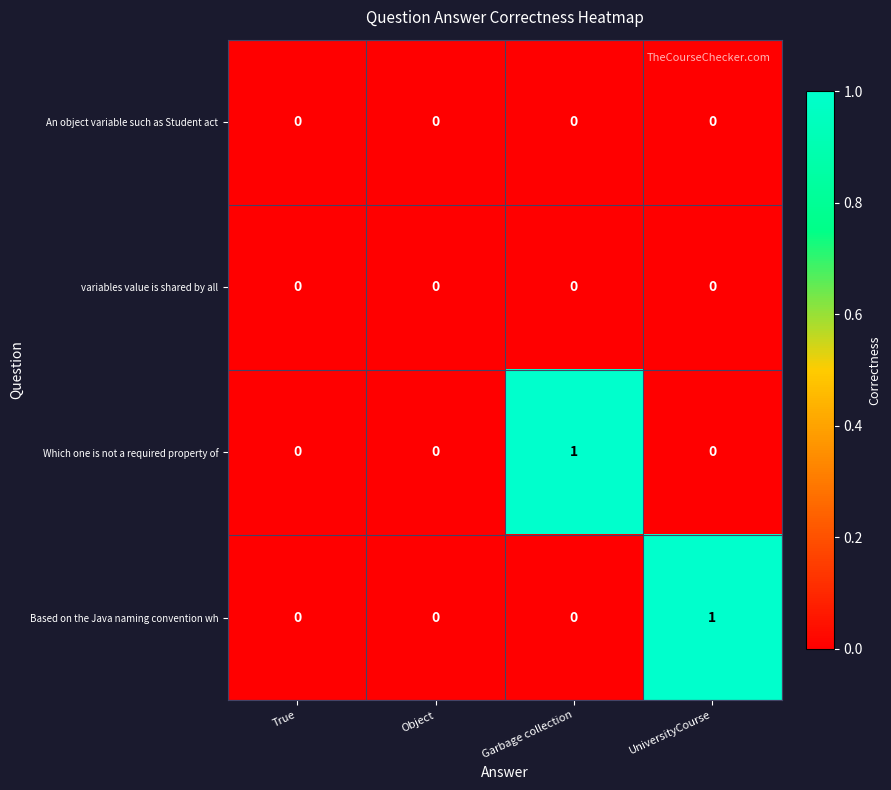

How many Based on the Java naming convention wh values are between 0 and 1?

4